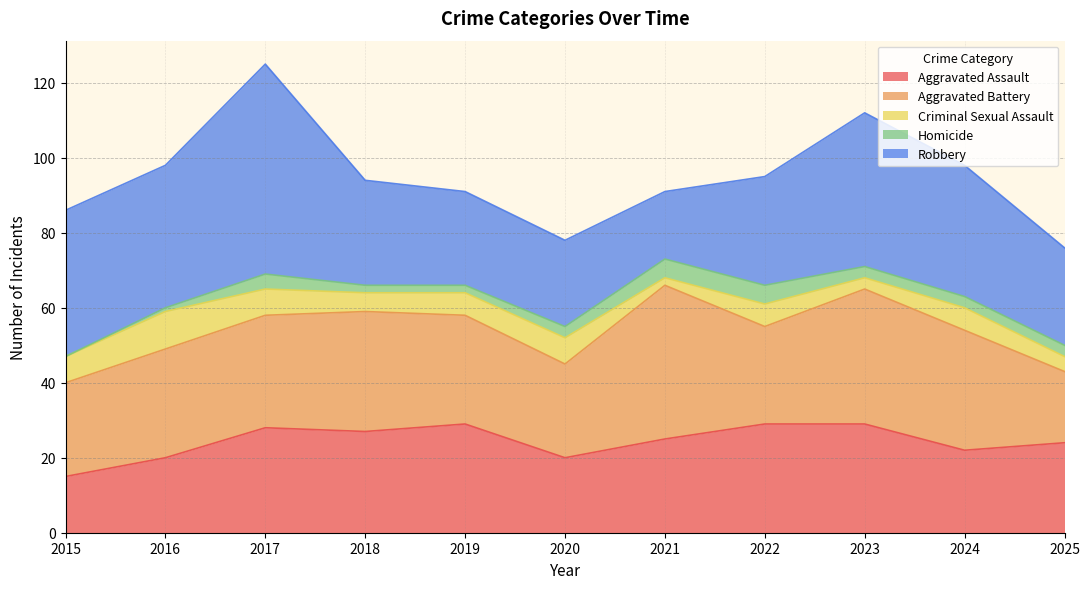

The Criminal Sexual Assault series shows 7 at 2020. True or false?

True